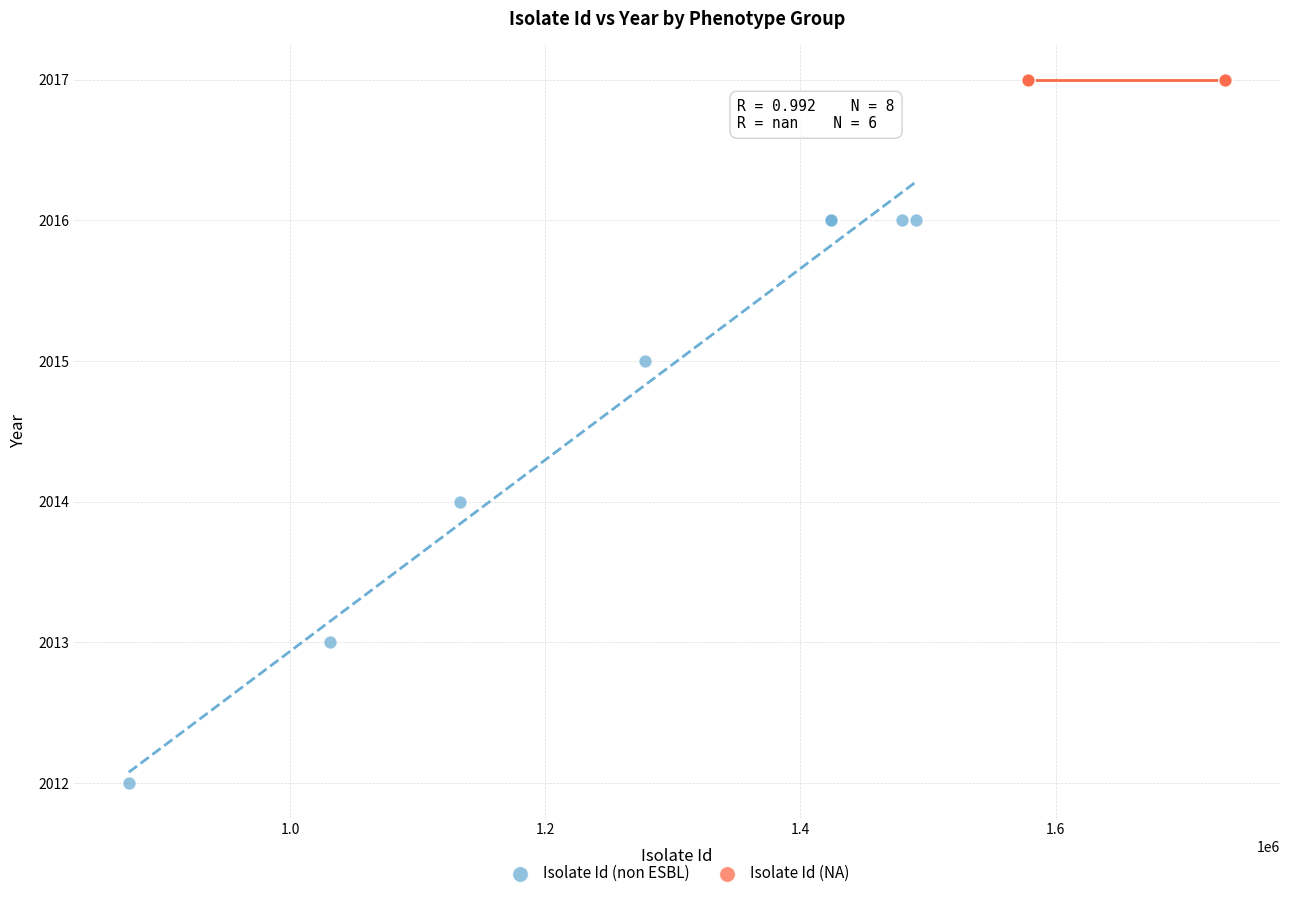

Which series contains the highest Y value?

Isolate Id (NA)